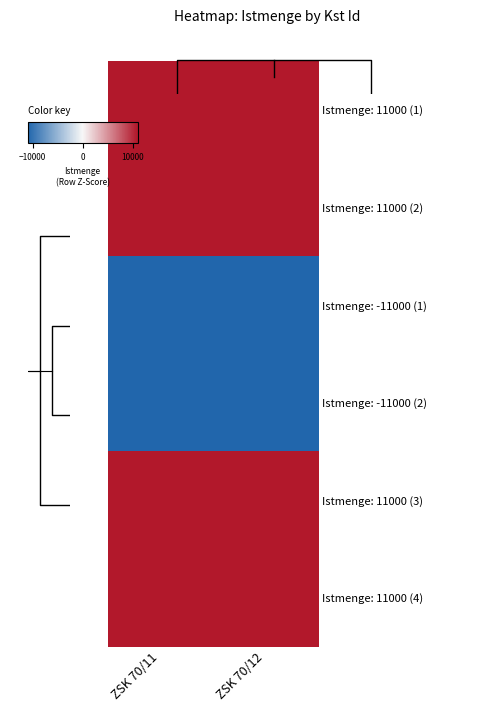

List the labels in order of Istmenge: 11000 (1) value, largest first.

ZSK 70/11, ZSK 70/12